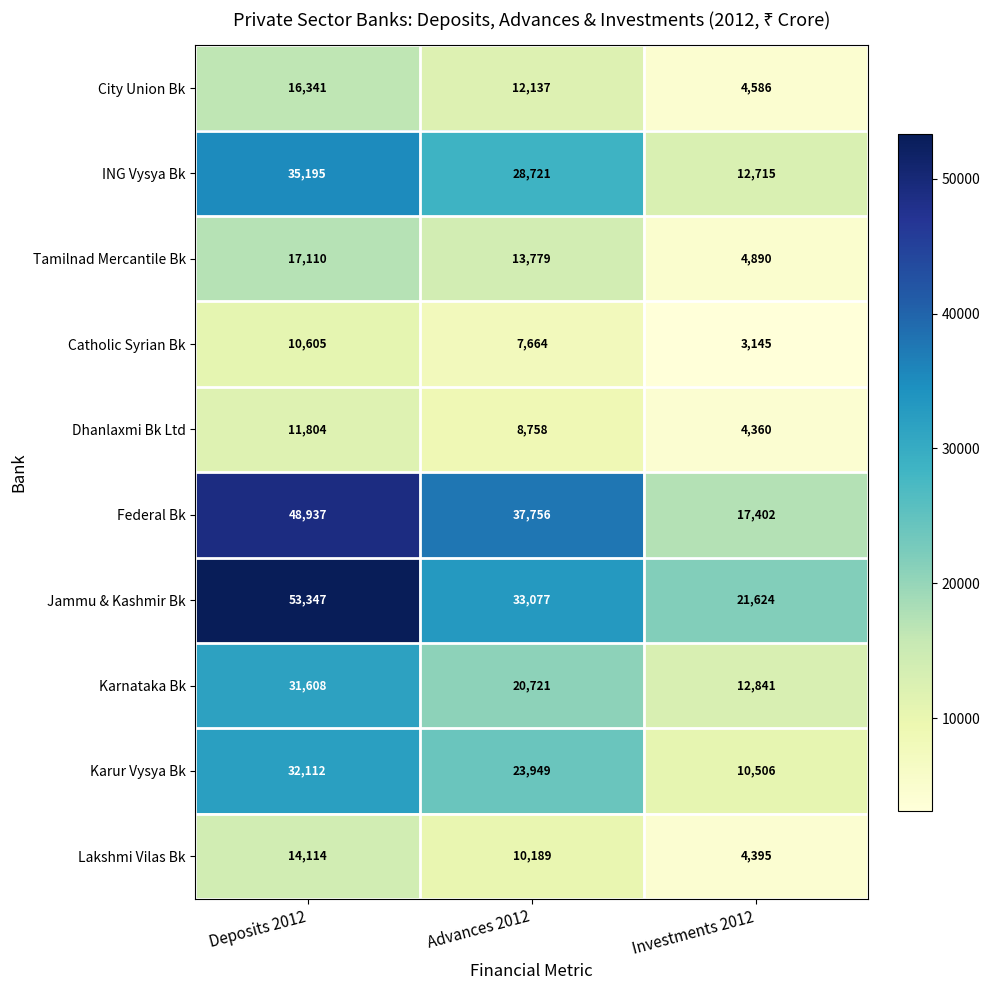

Is it true that City Union Bk equals 4586 at Investments 2012?

True